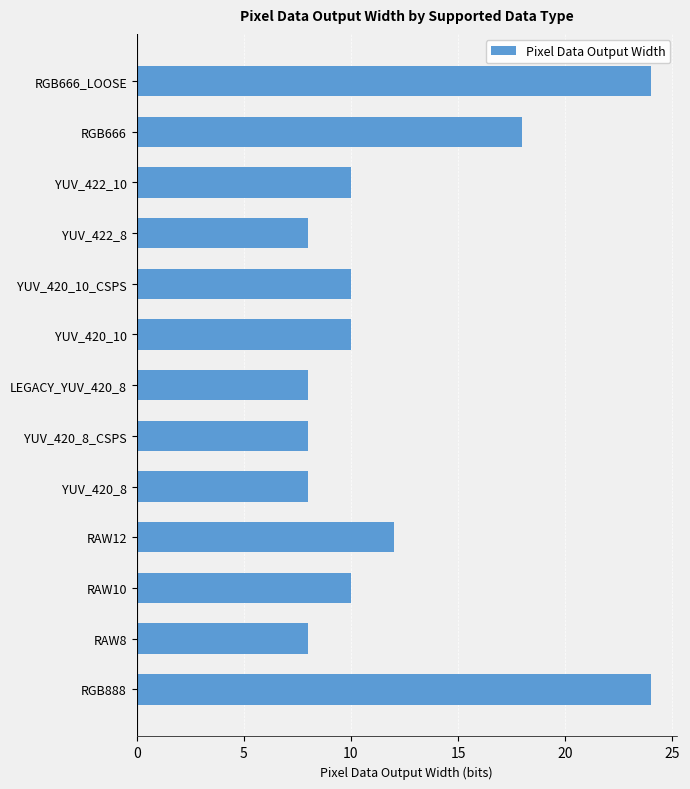

Which has a higher value, YUV_420_10 or RGB888?

RGB888